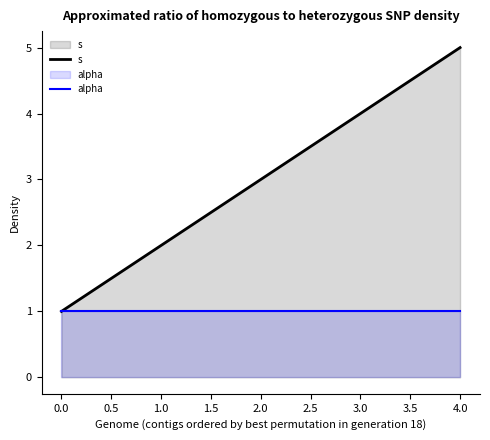

The value of alpha at 0.0 is 1. True or false?

True